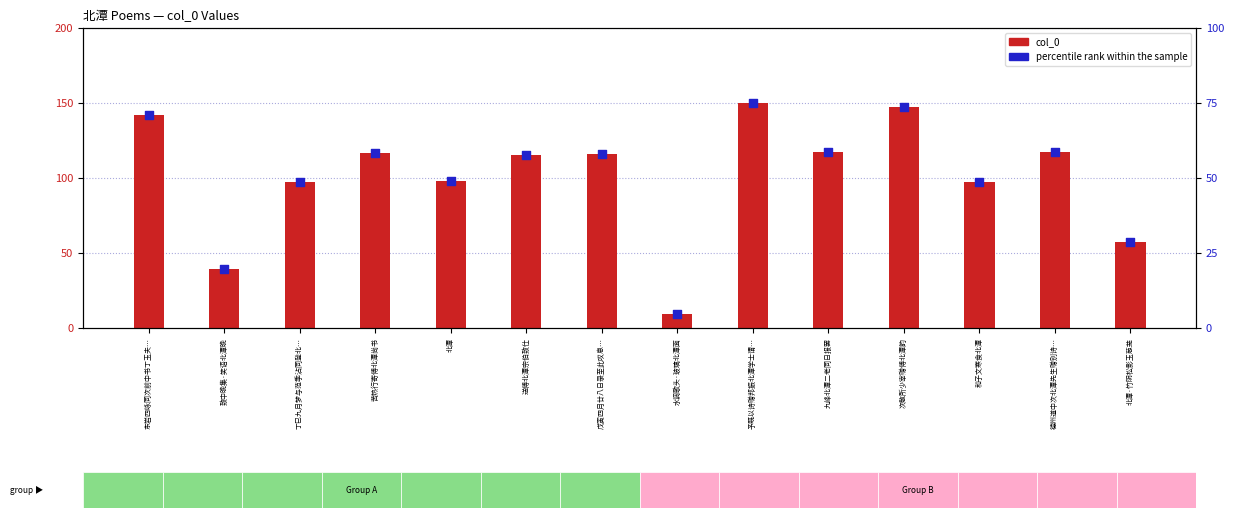

Which series has the largest total across all categories?

col_0